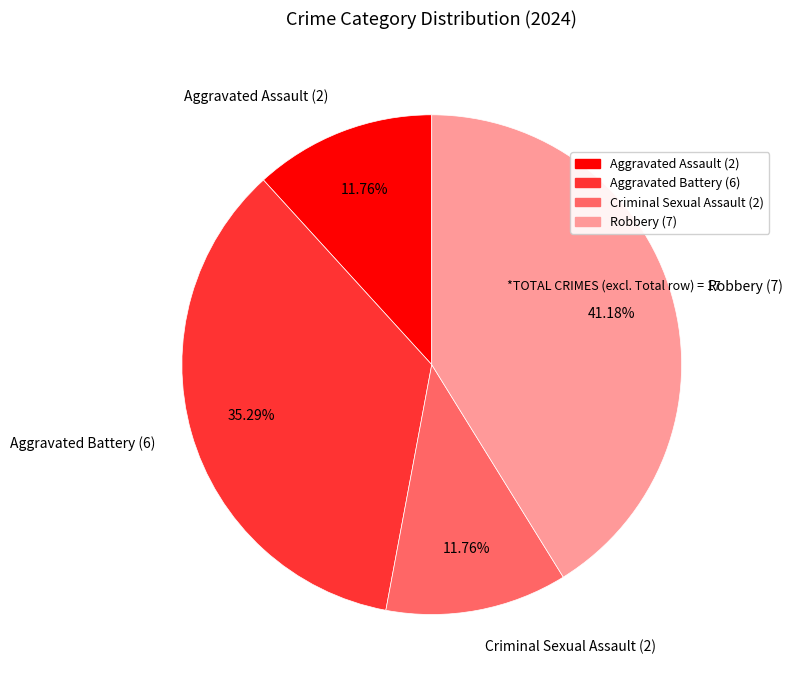

To the nearest percent, what percentage of the pie is Aggravated Assault?

12%